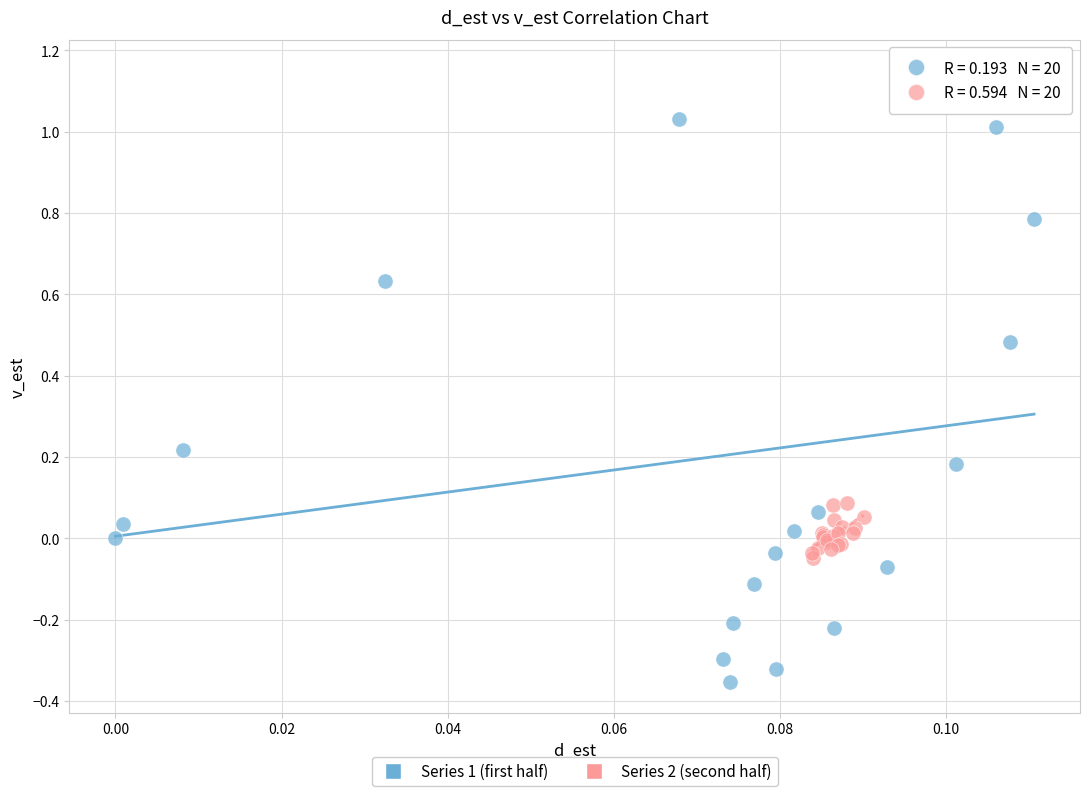

Which series has the largest Y range (max minus min)?

Series 1 (first half)